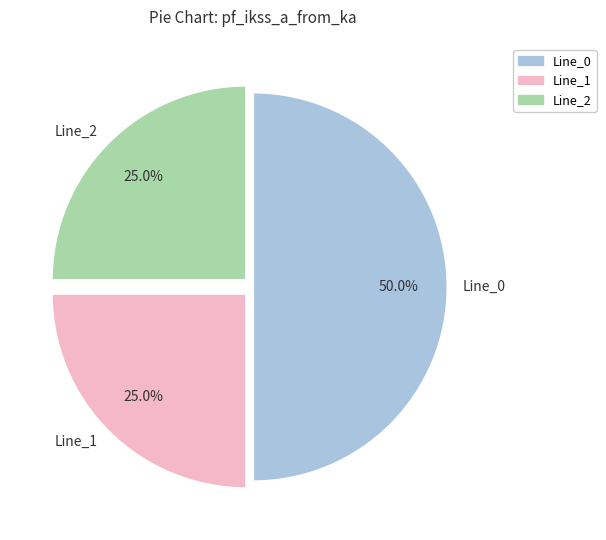

To the nearest percent, what percentage of the pie is Line_0?

50%